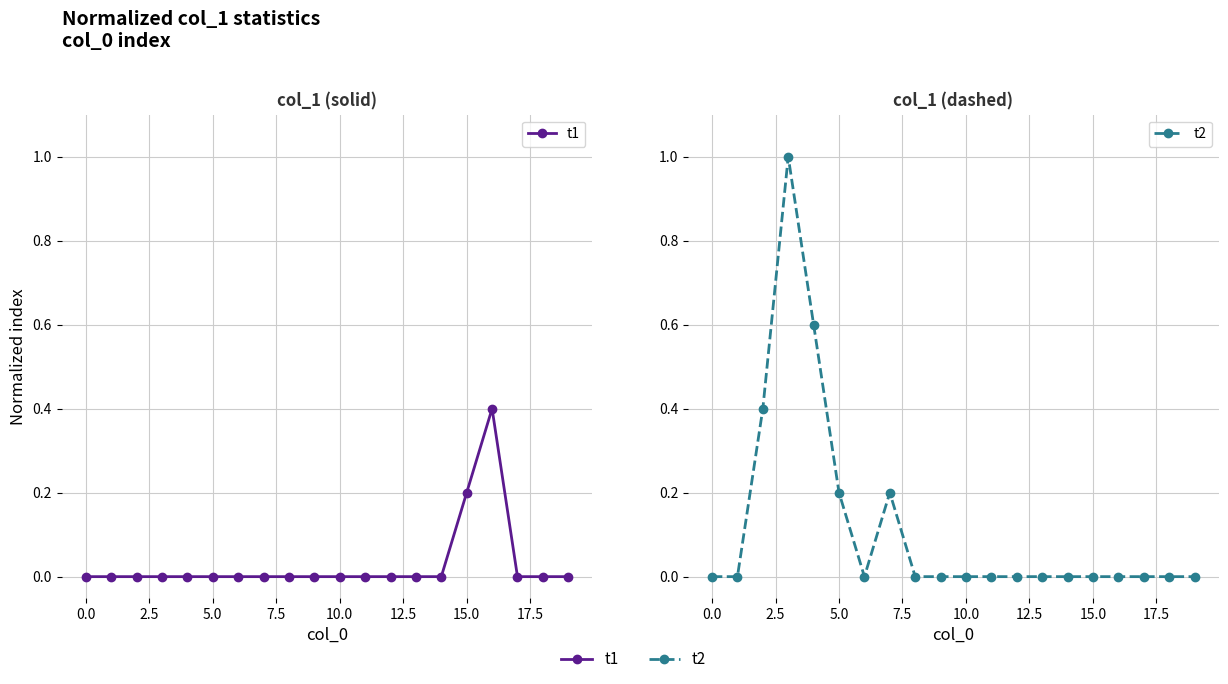

Between 12 and 13, which series saw the biggest shift?

t1